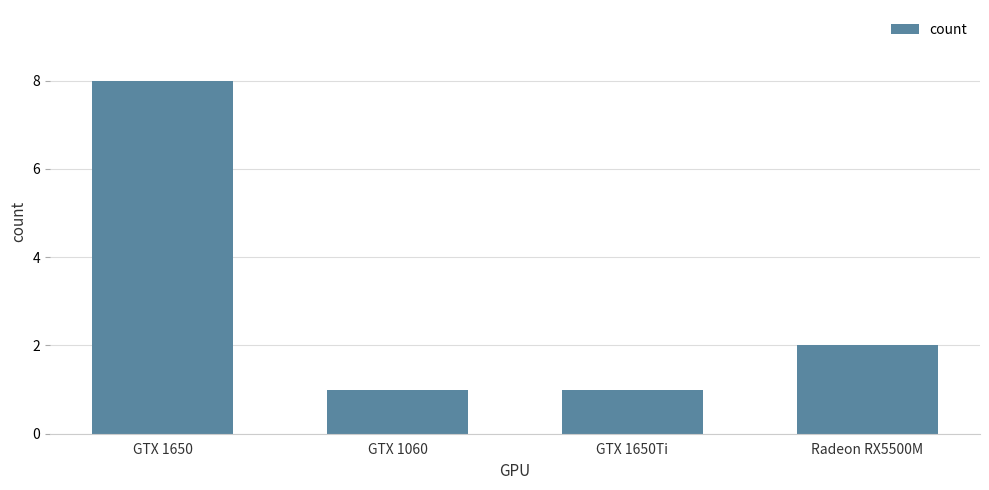

What is the value of the 2nd bar from the left?

1